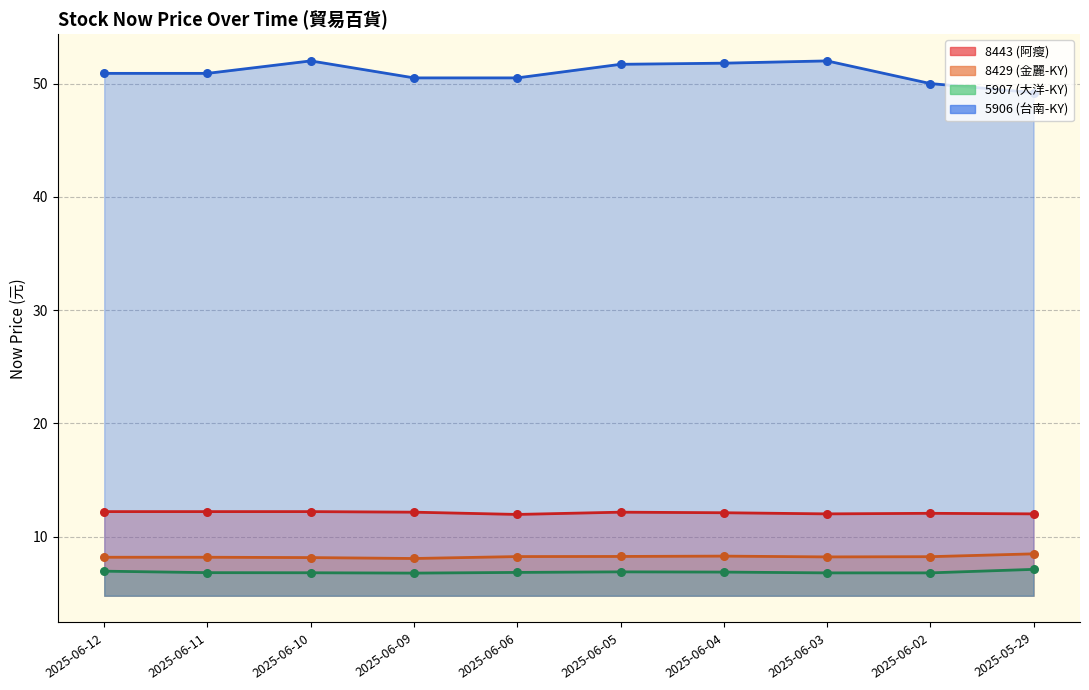

Is the value of 5907 (大洋-KY) at 2025-06-09 greater than the value of 8443 (阿瘦) at 2025-05-29?

No